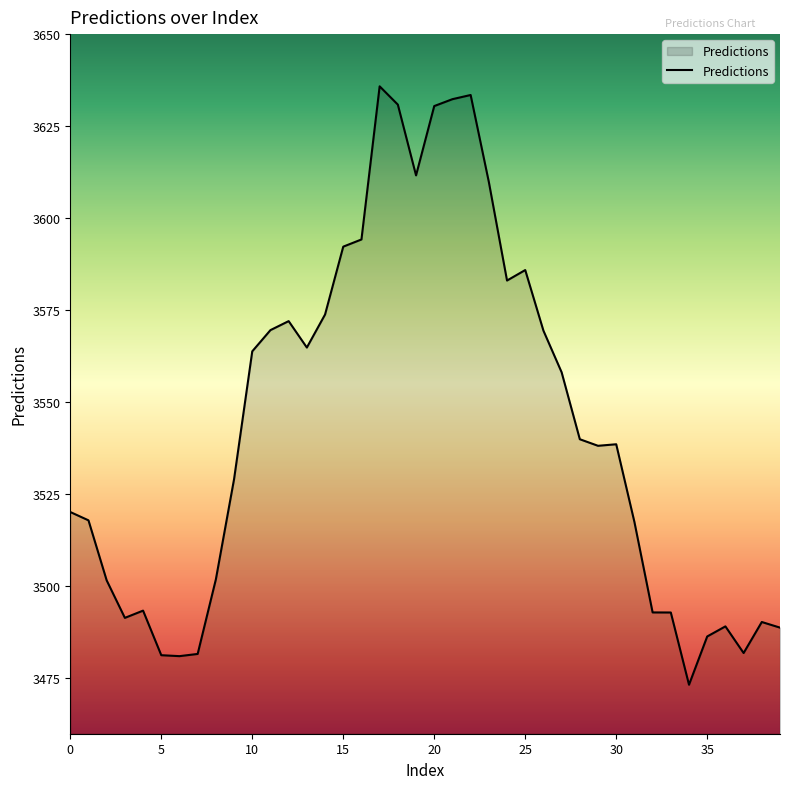

What is the maximum value shown in the chart?

3635.8